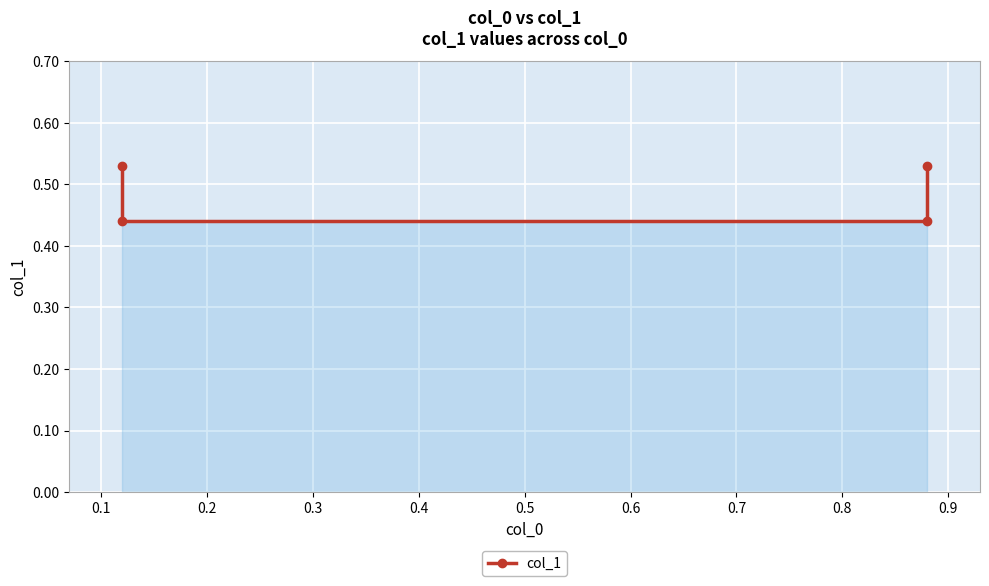

What is the sum of the values at 0.3 and 0.1?

1.0